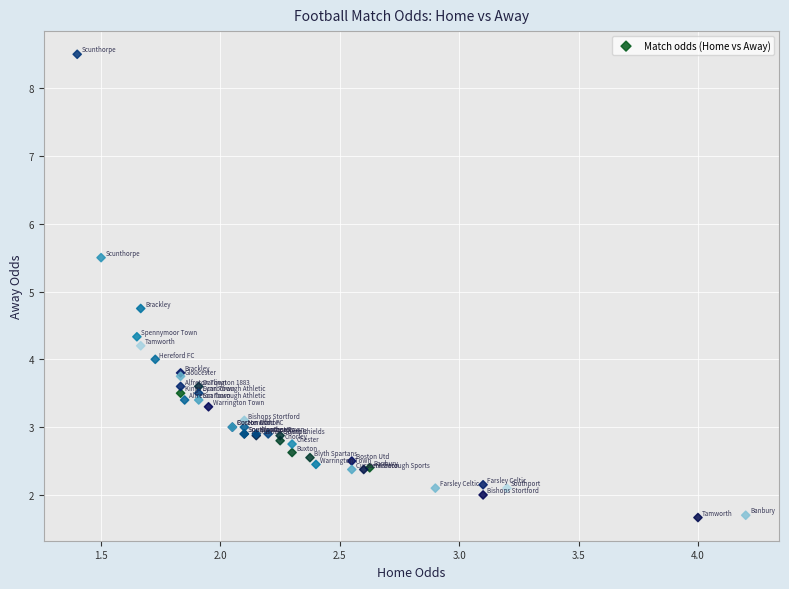

What Y value in the scatter plot is closest to 5?

4.8